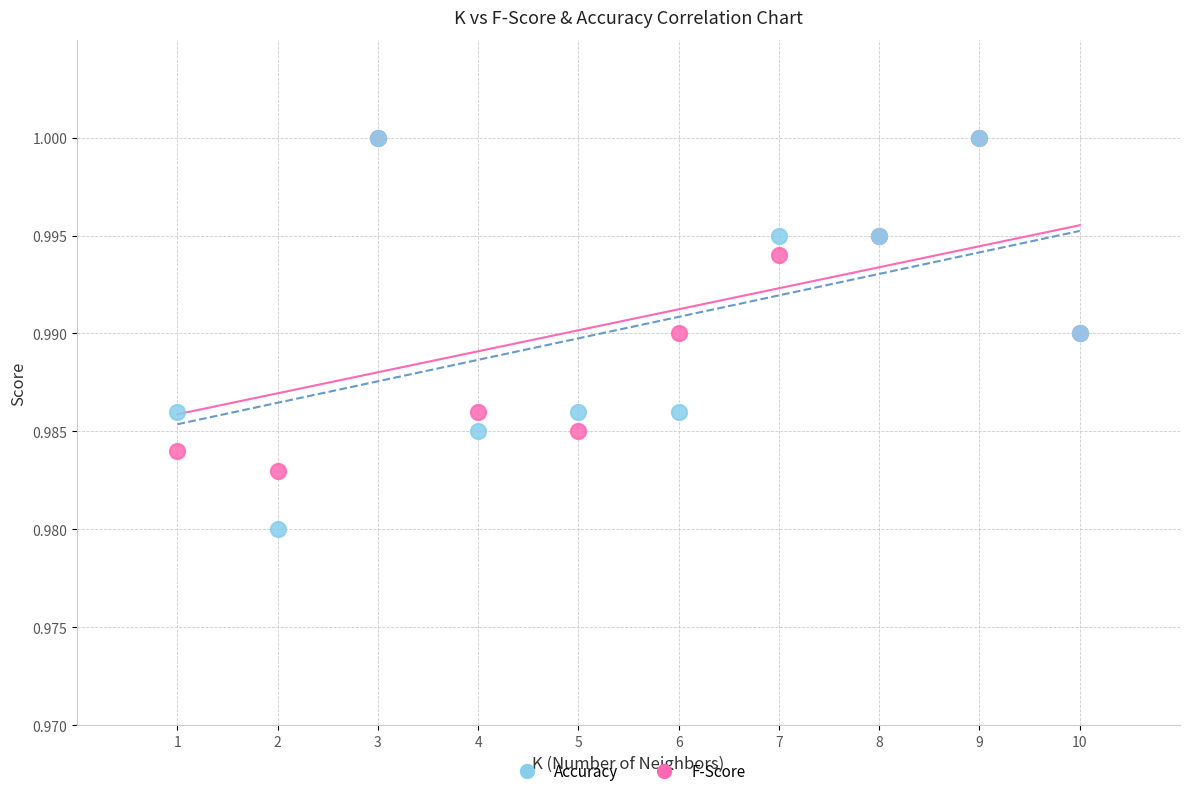

What are all the series names shown in the legend?

Accuracy, F-Score